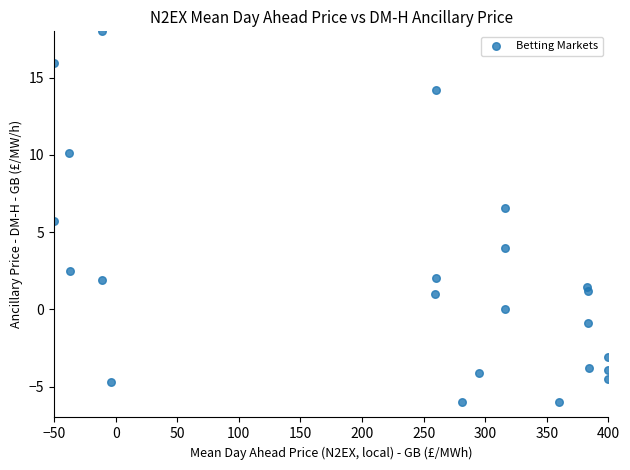

What Y value in the scatter plot is closest to 6?

5.7